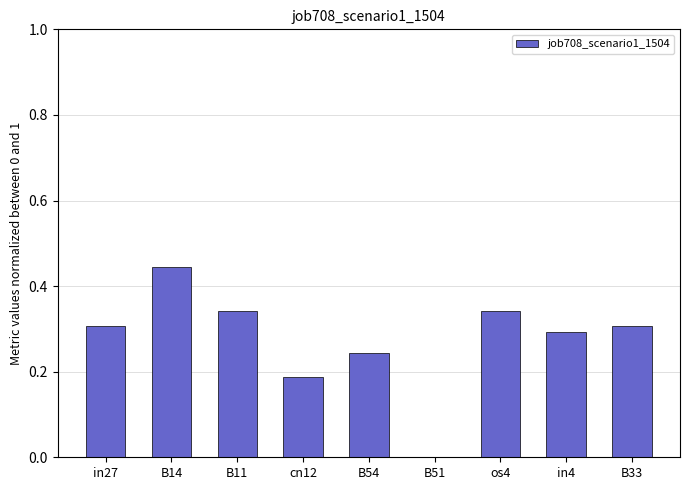

The chart shows a value of 0.1 at in4. True or false?

False